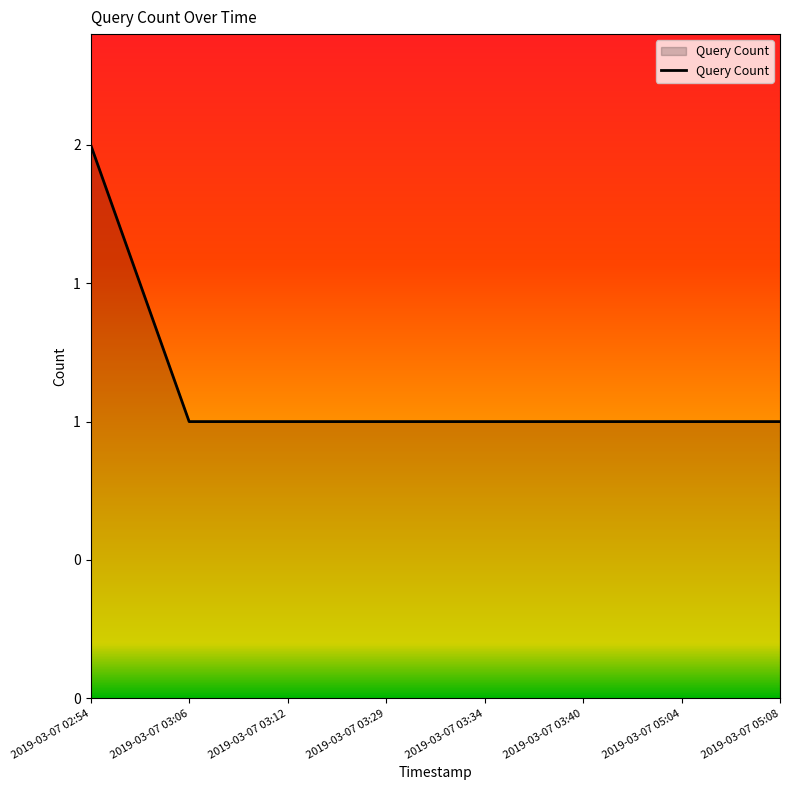

What is the minimum value shown in the chart?

1